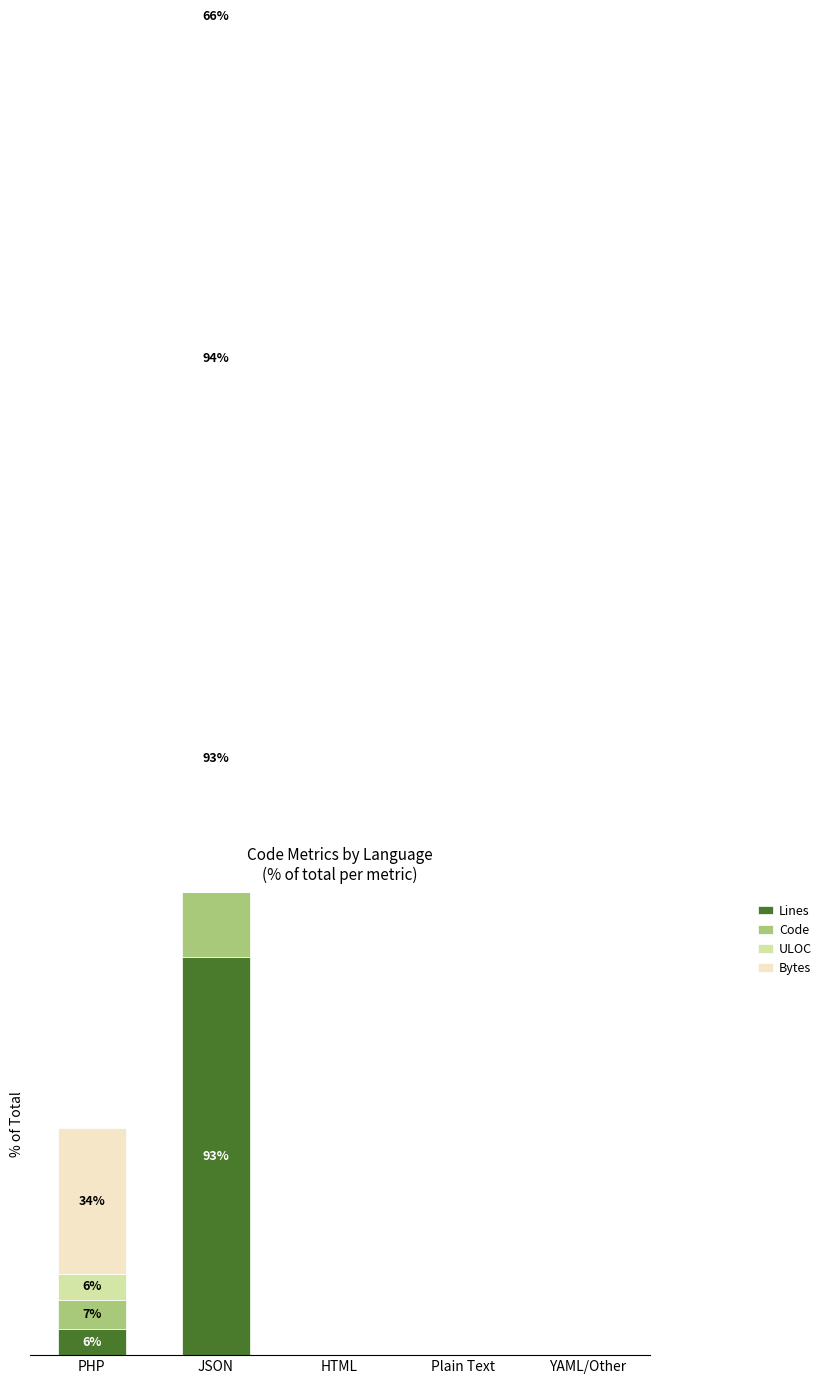

What is the average value of the ULOC series?

20